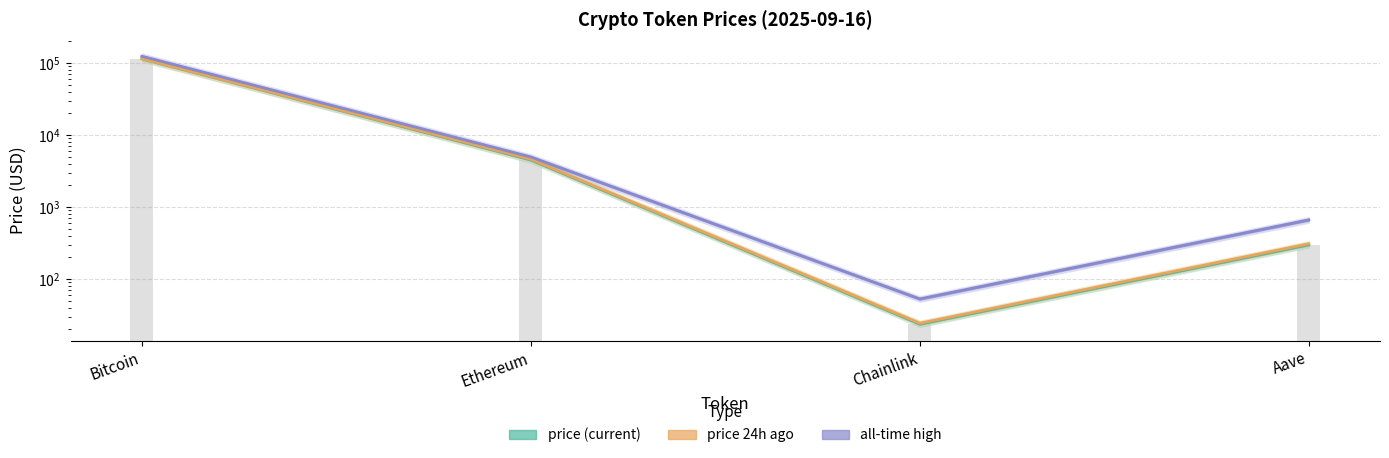

What are all the series names shown in the legend?

price, price24hAgo, allTimeHigh